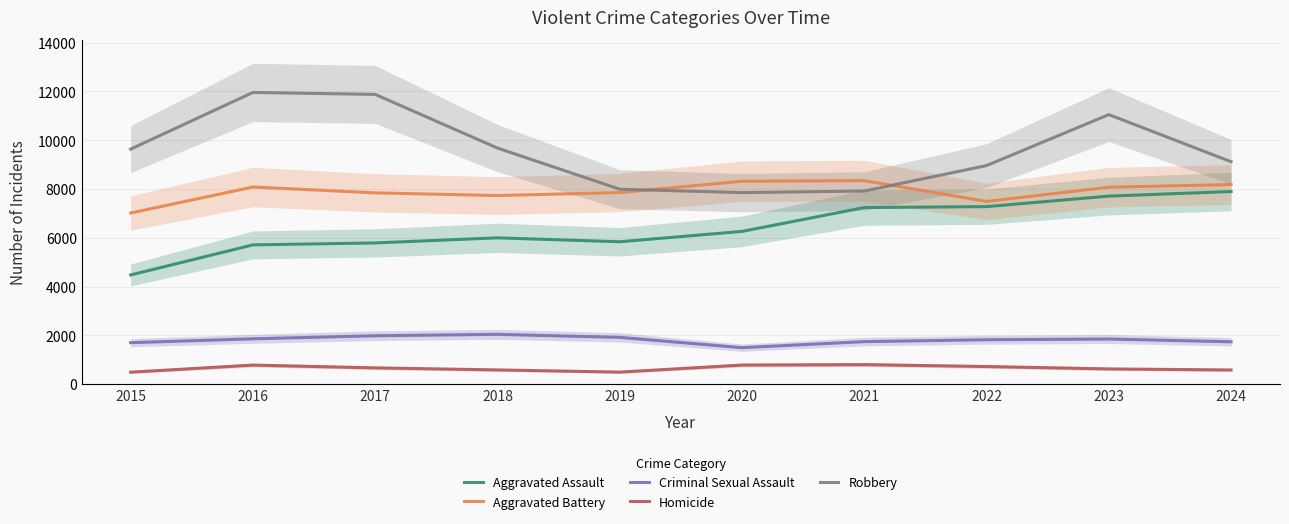

Is it true that Homicide equals 496 at 2015?

True